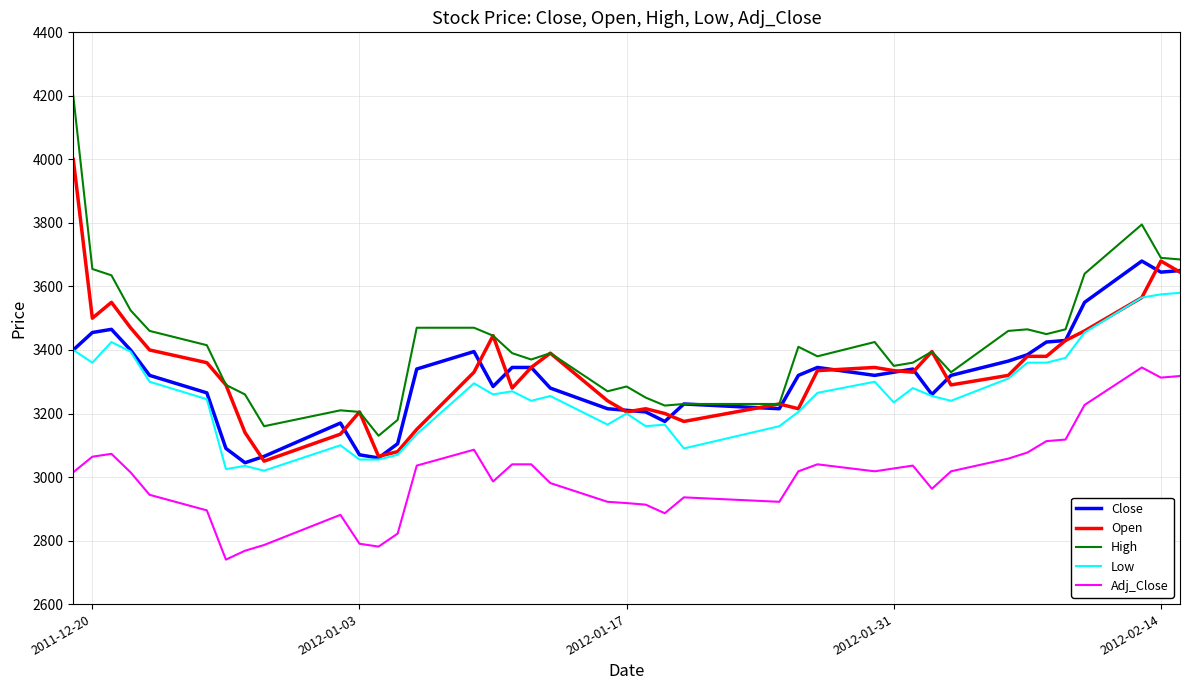

True or false: Low and High intersect in this chart.

False